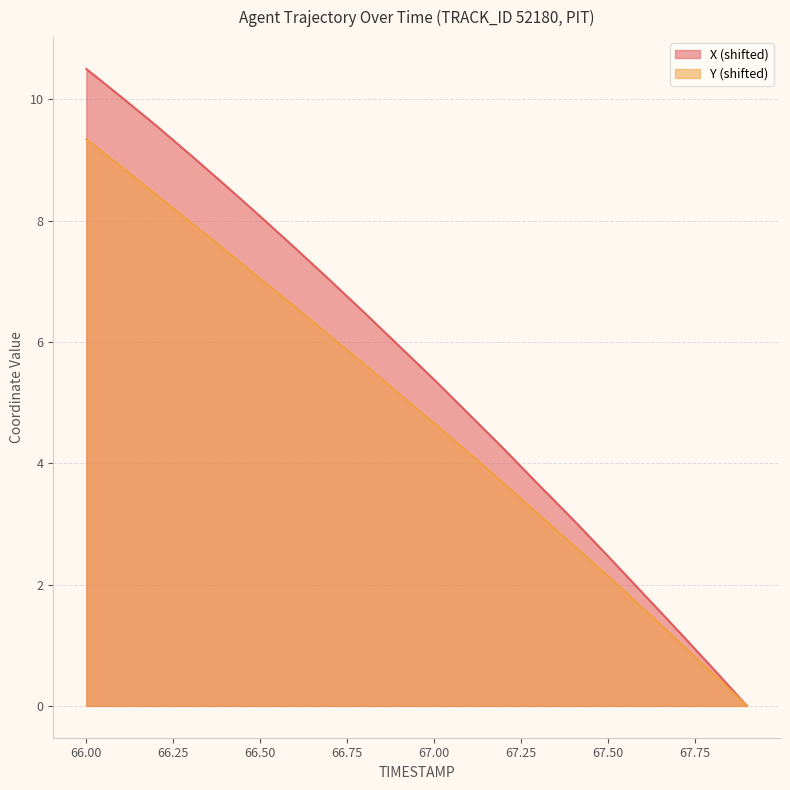

What is the difference between the Y values at 67.3 and 67.1?

1.0